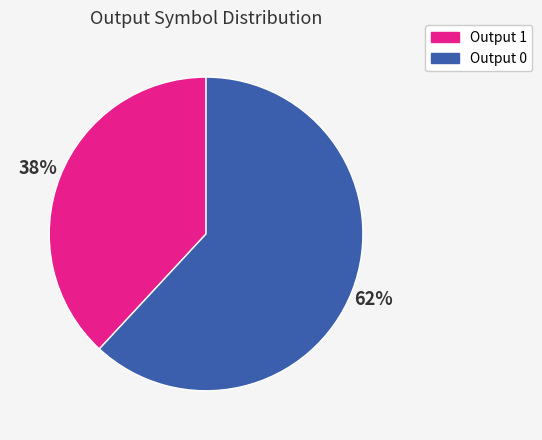

Which category accounts for the majority?

Output 0